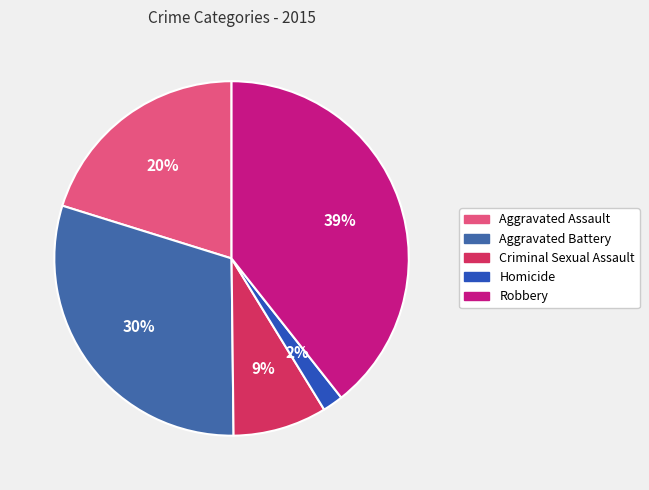

Which slice is the smallest?

Homicide